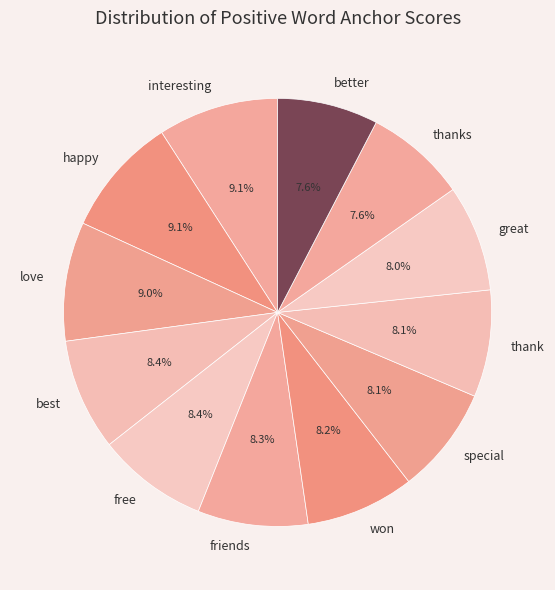

Between interesting and won, which is larger?

interesting